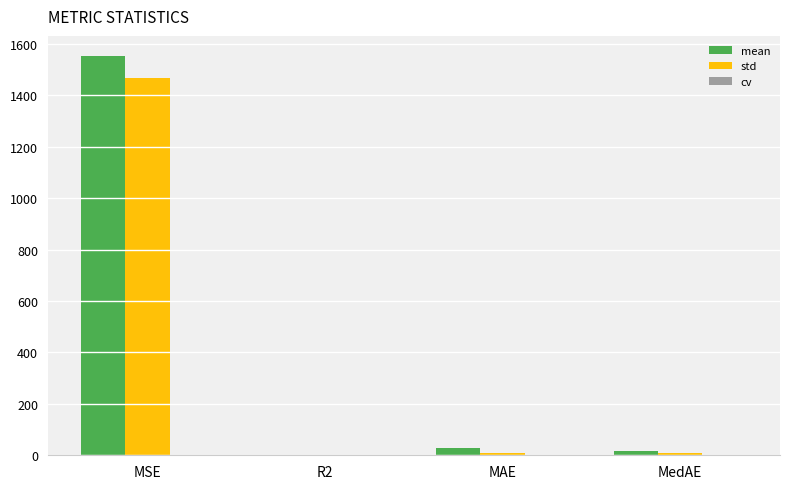

At which category is the sum across all series the highest?

MSE